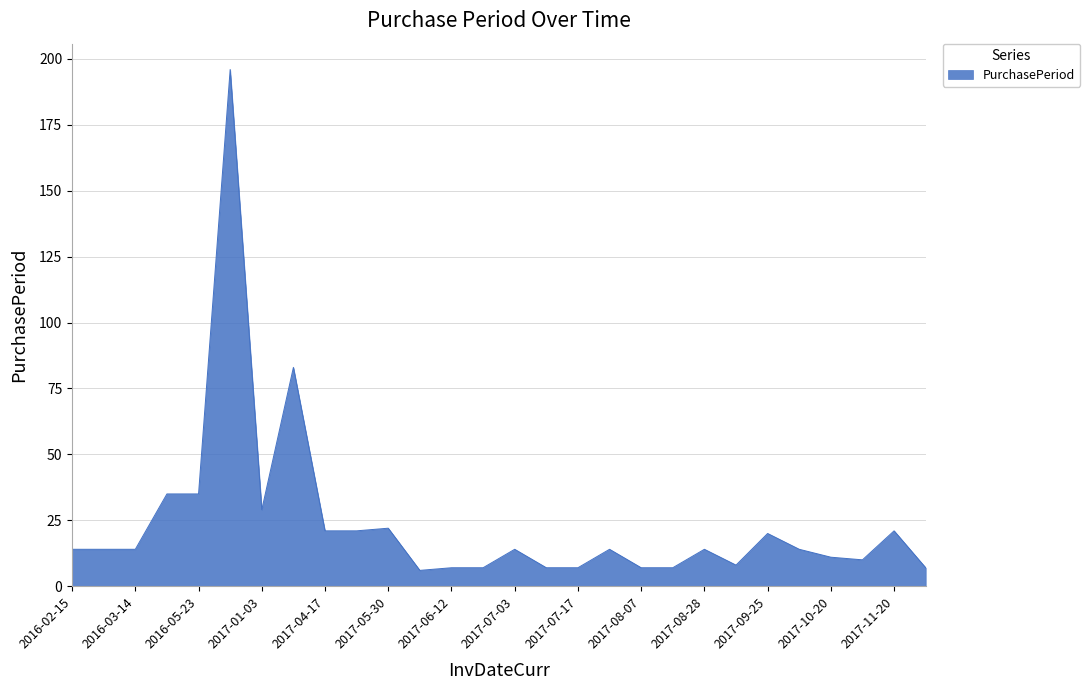

What is the smallest value displayed?

6